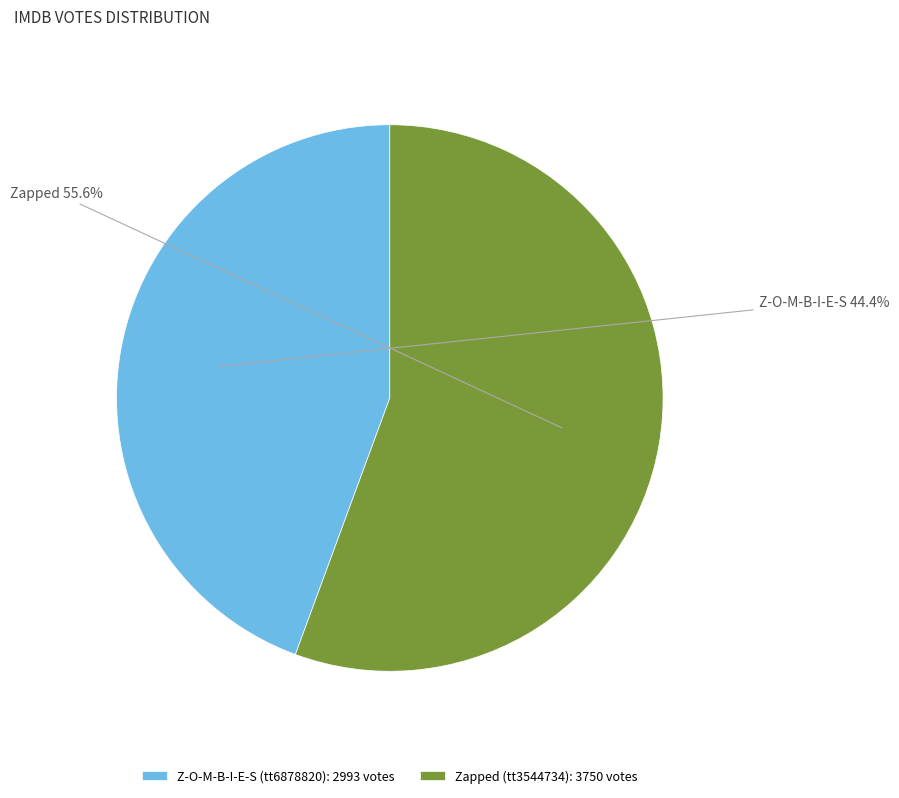

To the nearest percent, what percentage of the pie is Z-O-M-B-I-E-S (tt6878820)?

44%